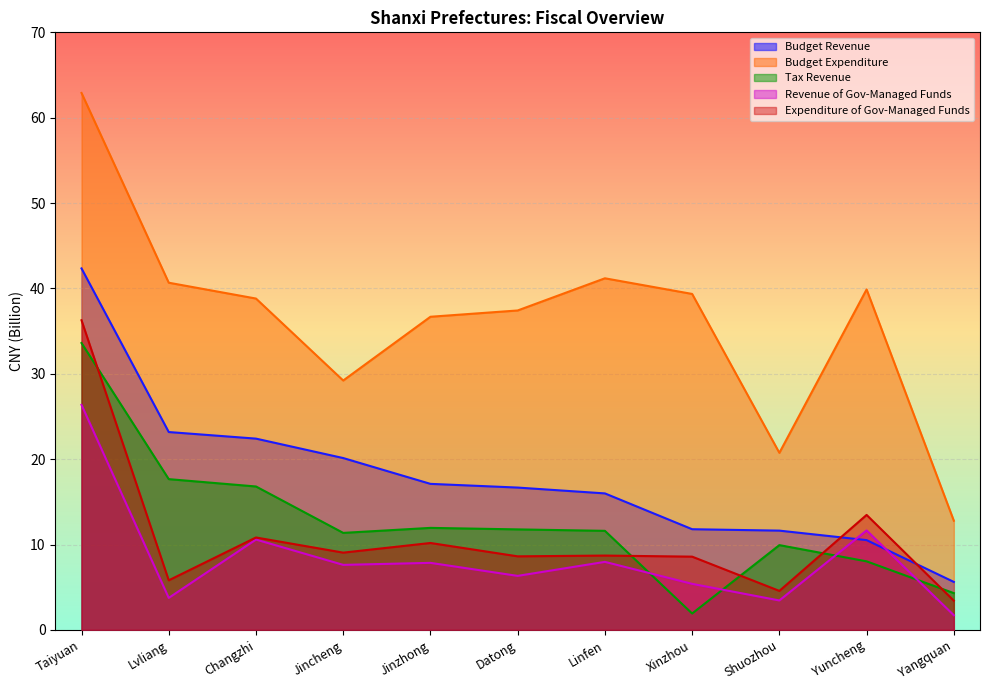

True or false: Budget Revenue has a value of 35.6 at Jincheng.

False